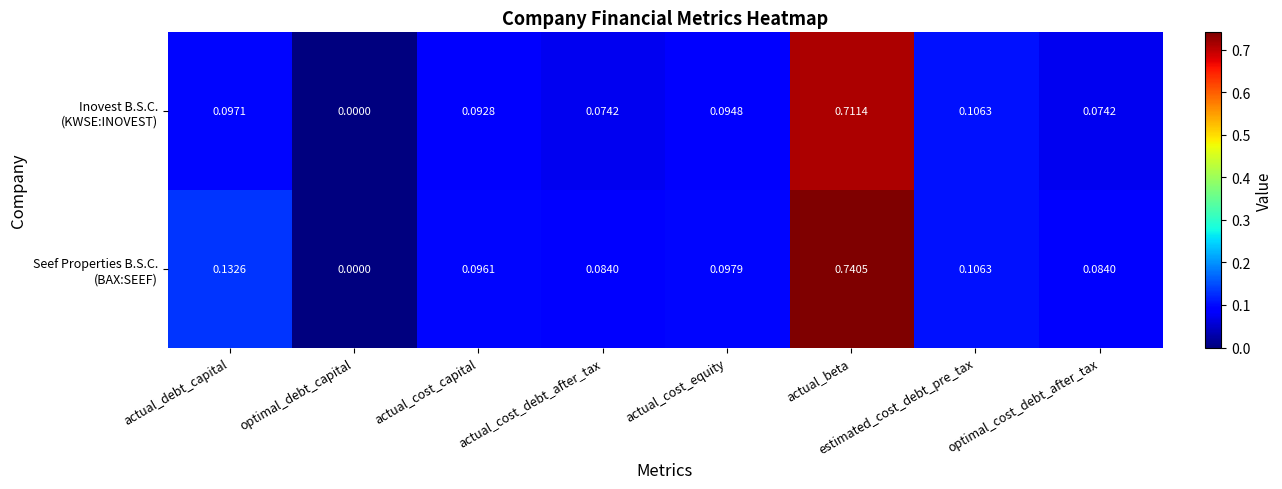

At which category is the sum across all series the highest?

actual_beta